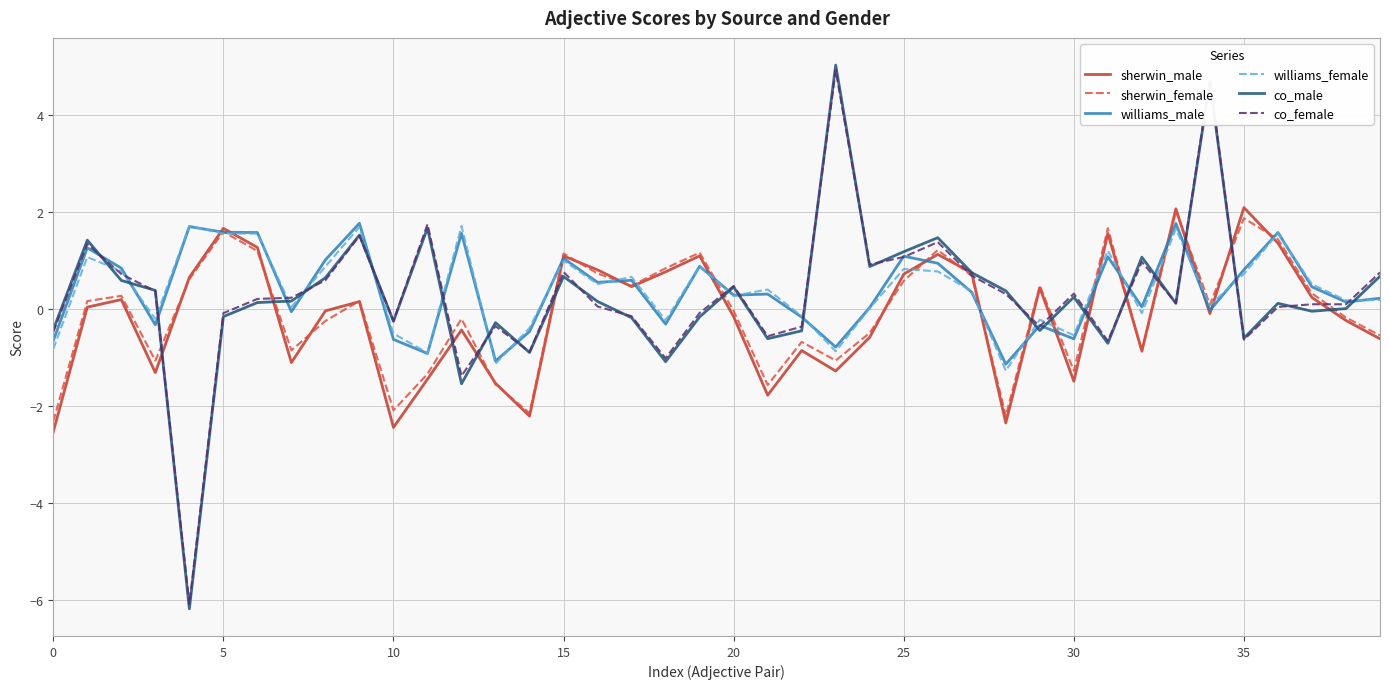

Which series has the widest spread of values?

co_male